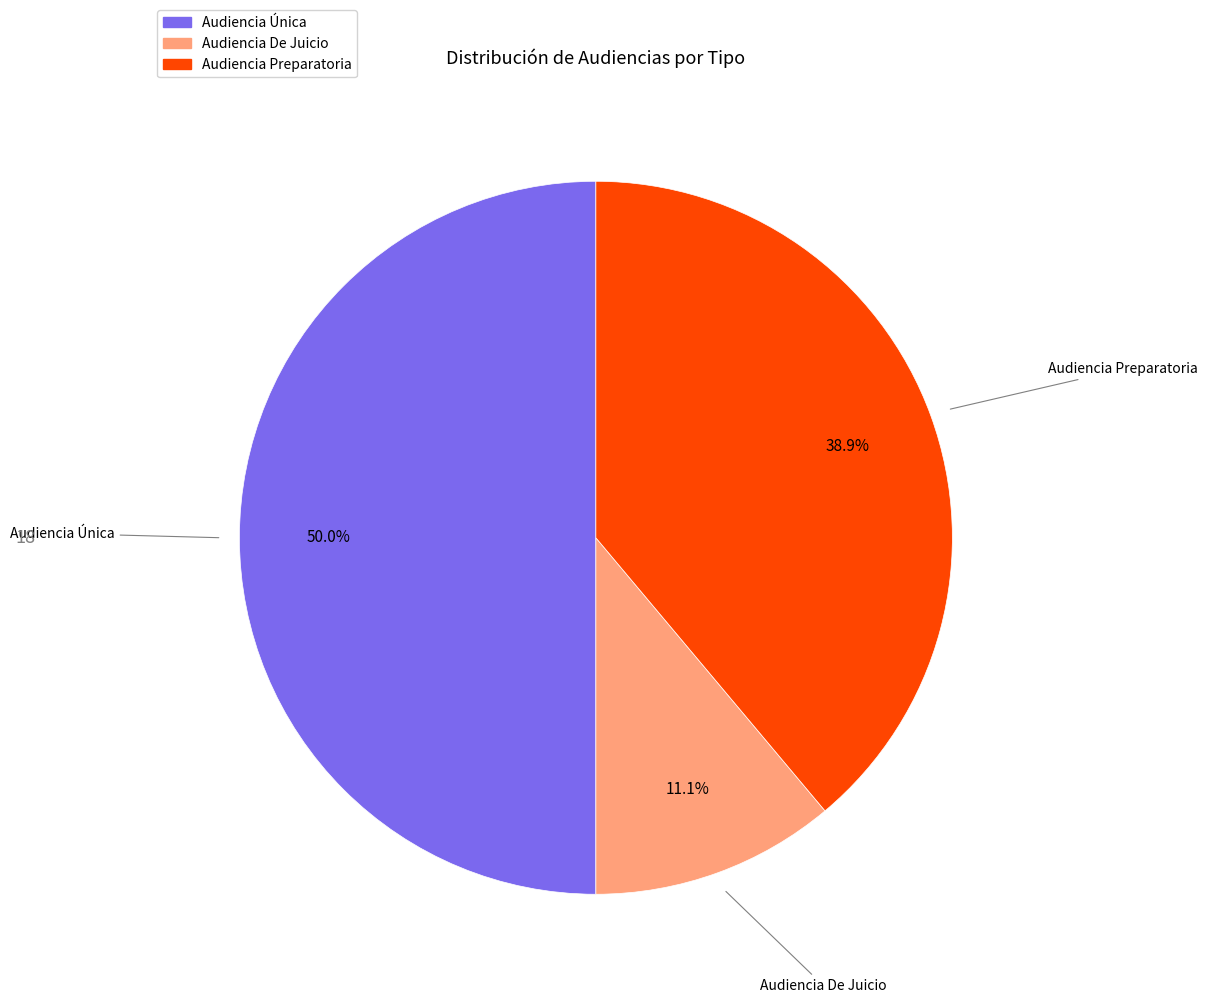

Does Audiencia Preparatoria account for over 50% of the chart?

No